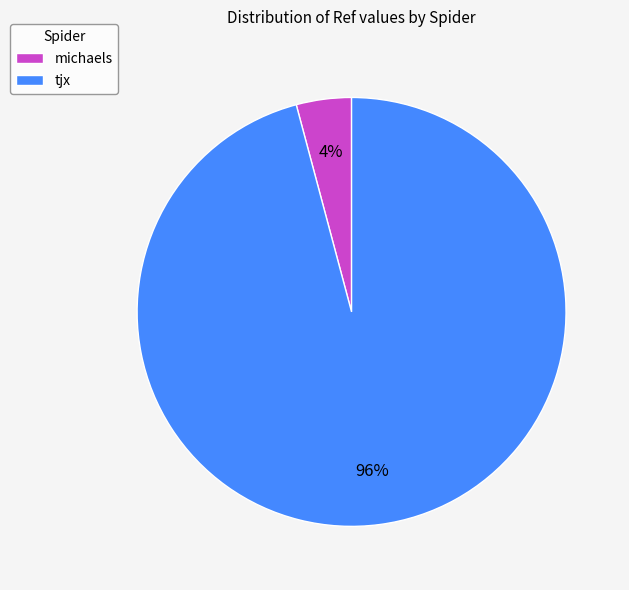

Combined, do tjx and michaels account for over 50%?

Yes